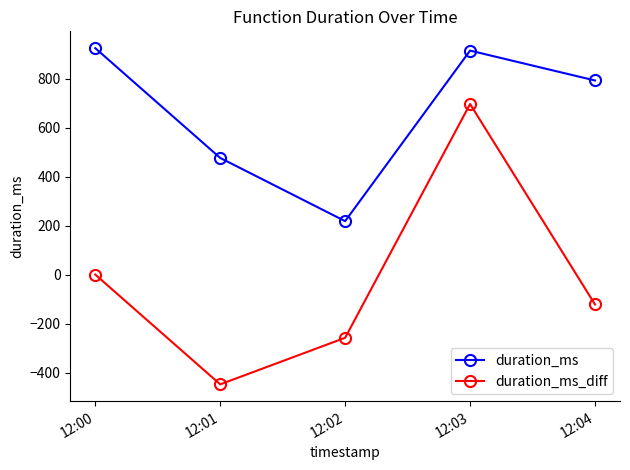

Which series has the largest total across all categories?

duration_ms